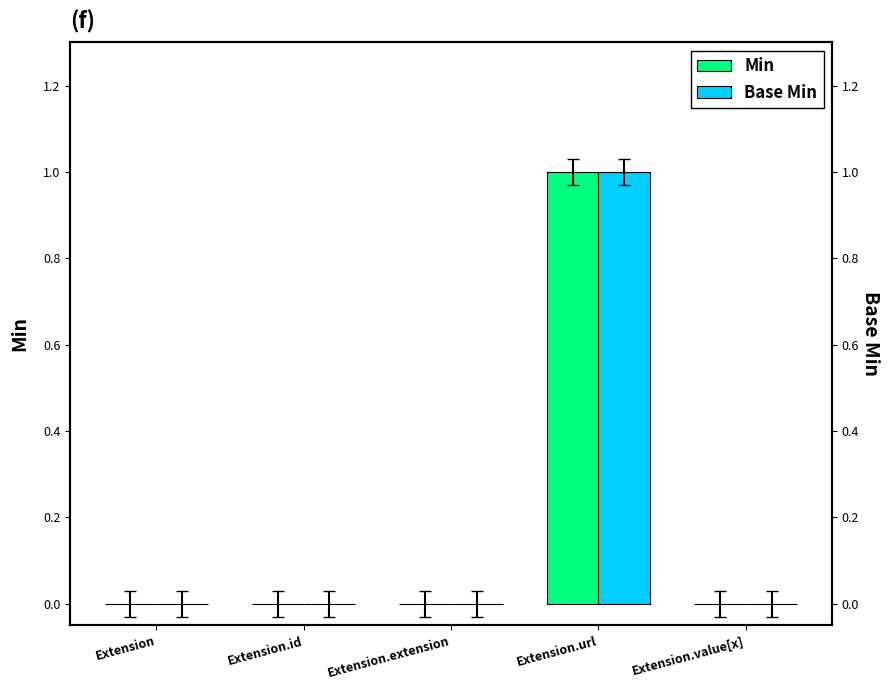

Which label corresponds to the smallest value in the chart?

Extension